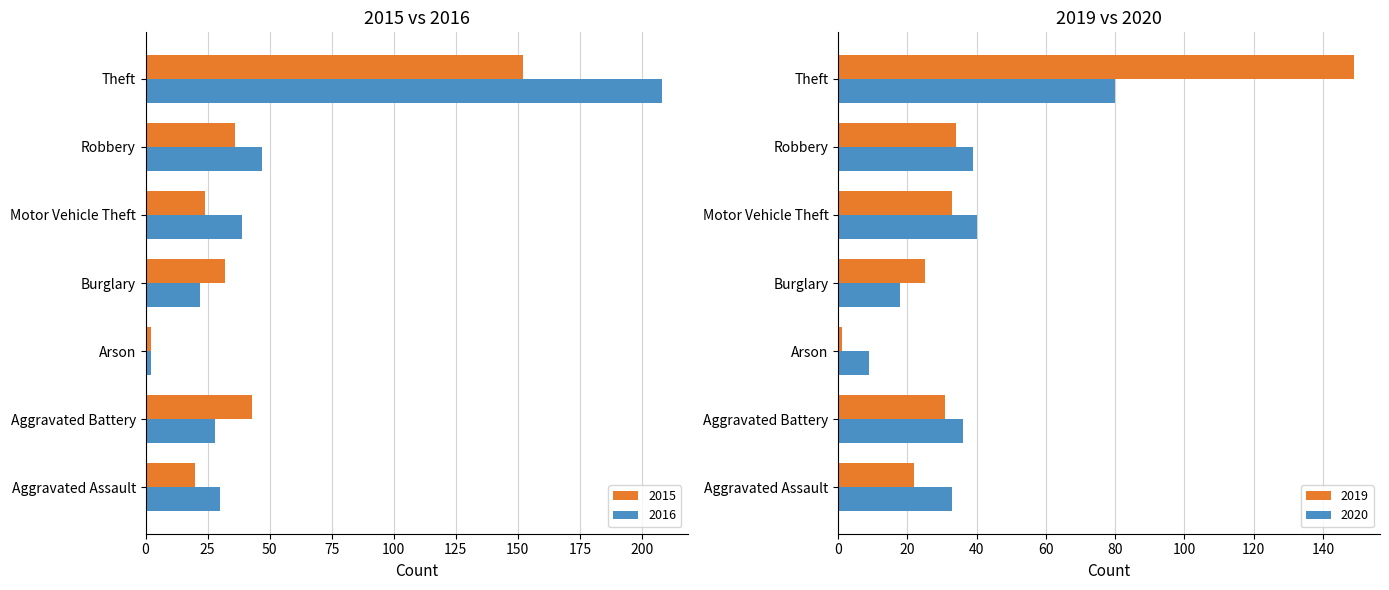

The value of 2016 at Motor Vehicle Theft is 39. True or false?

True